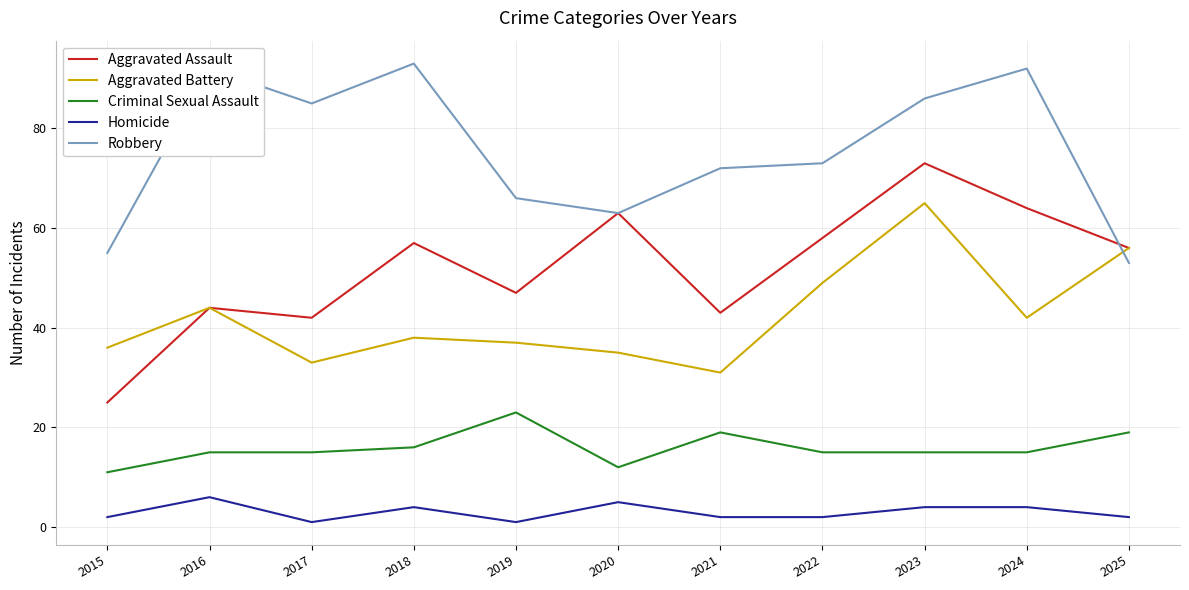

List the series in order of their peak value, highest first.

Robbery, Aggravated Assault, Aggravated Battery, Criminal Sexual Assault, Homicide